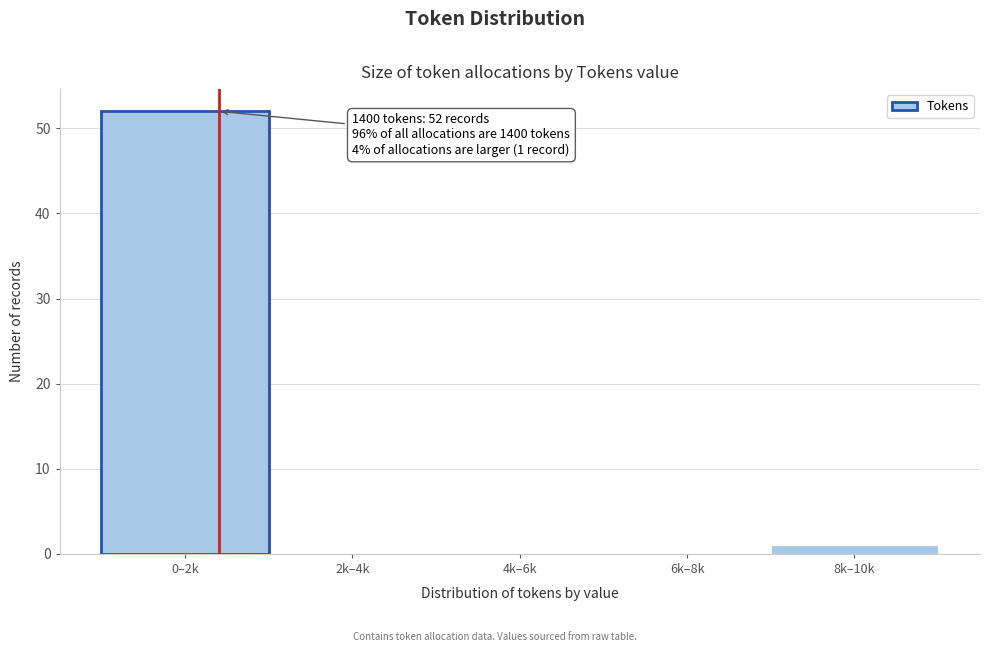

Reading left to right, list all the values displayed in this chart.

0–2k=52	2k–4k=0	4k–6k=0	6k–8k=0	8k–10k=1